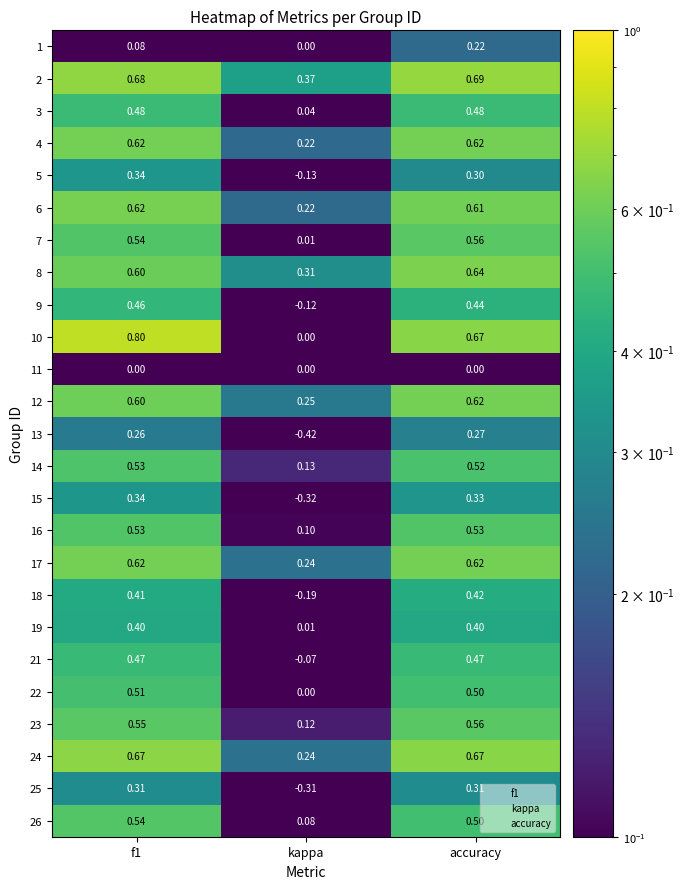

Which label corresponds to the smallest value in the chart?

kappa